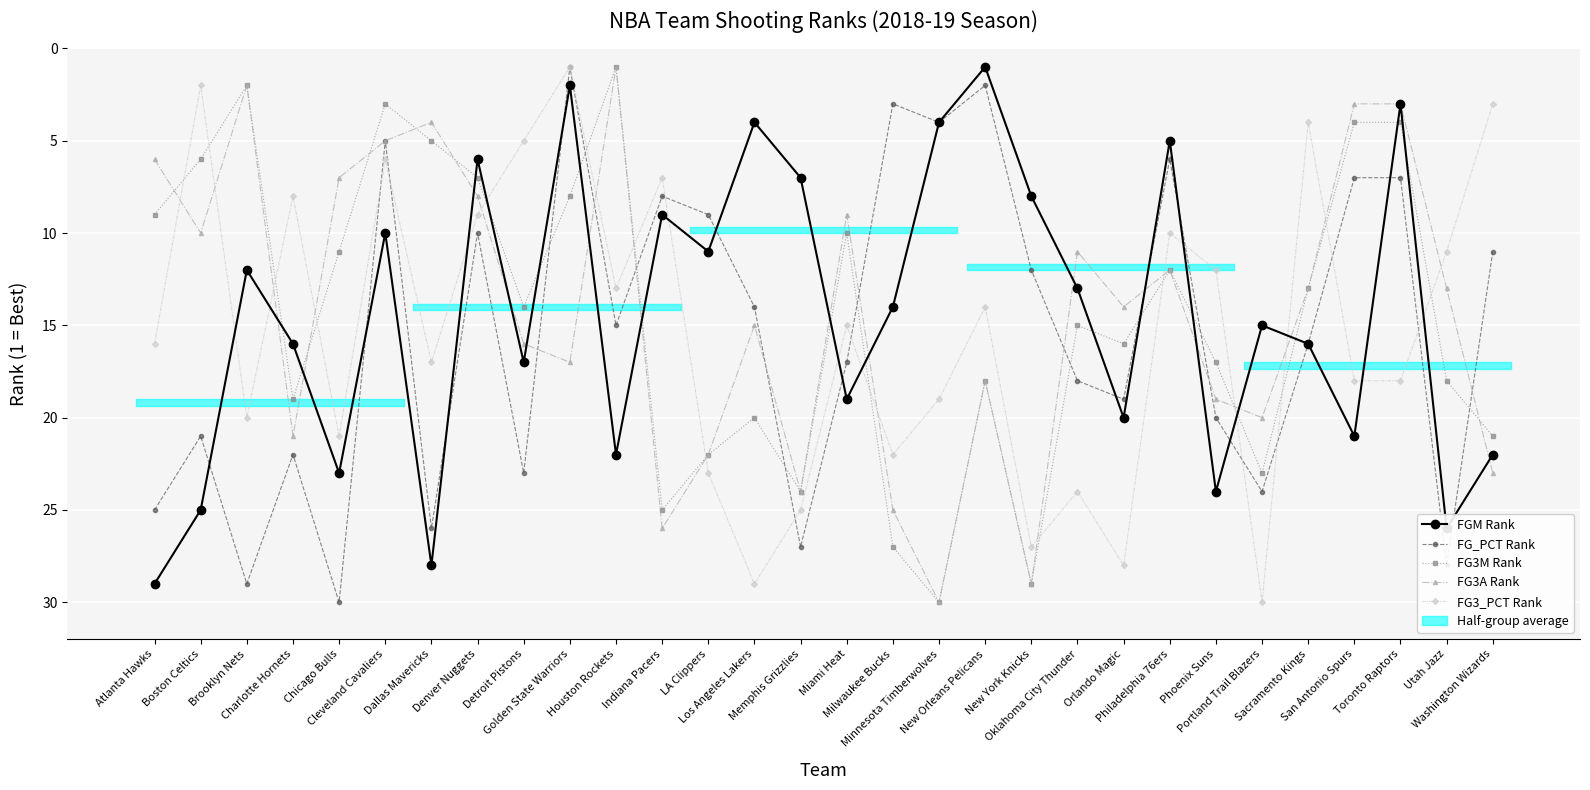

Does the chart display data point markers on the line(s)?

Yes